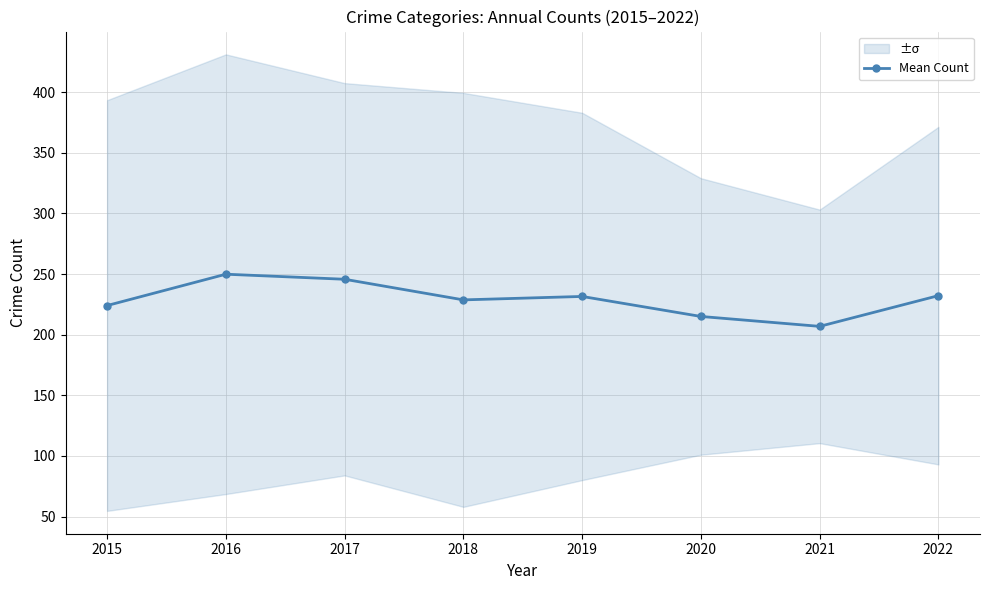

How many categories are shown in the chart?

8